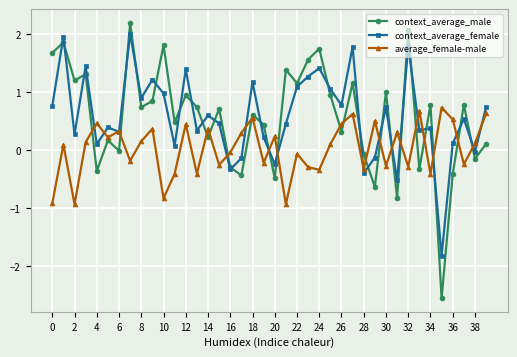

True or false: context_average_female has more than 2 points higher than both neighbors.

True